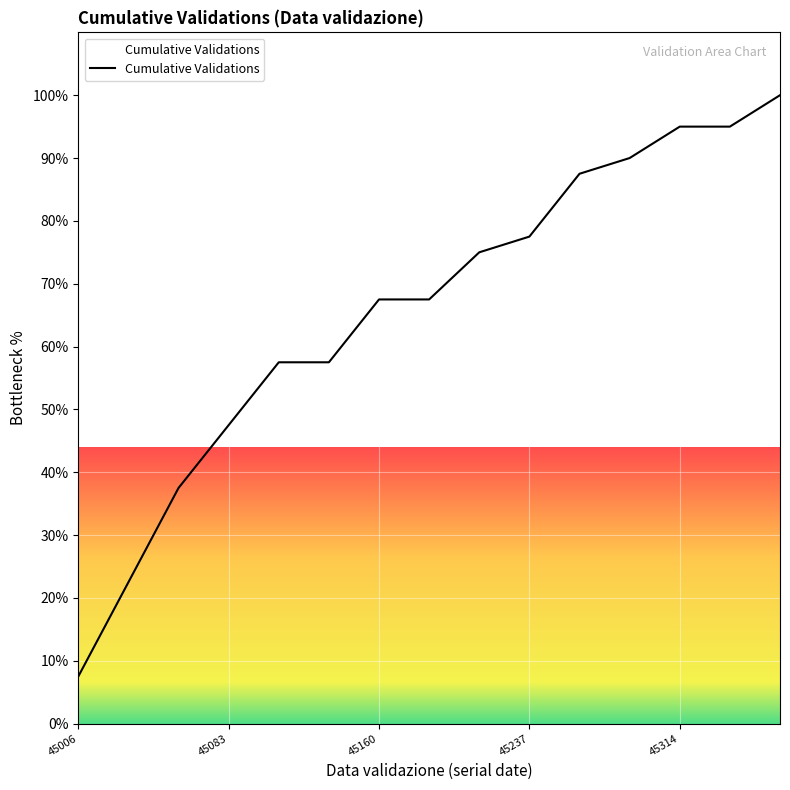

What is the difference between the maximum and minimum values?

92.5